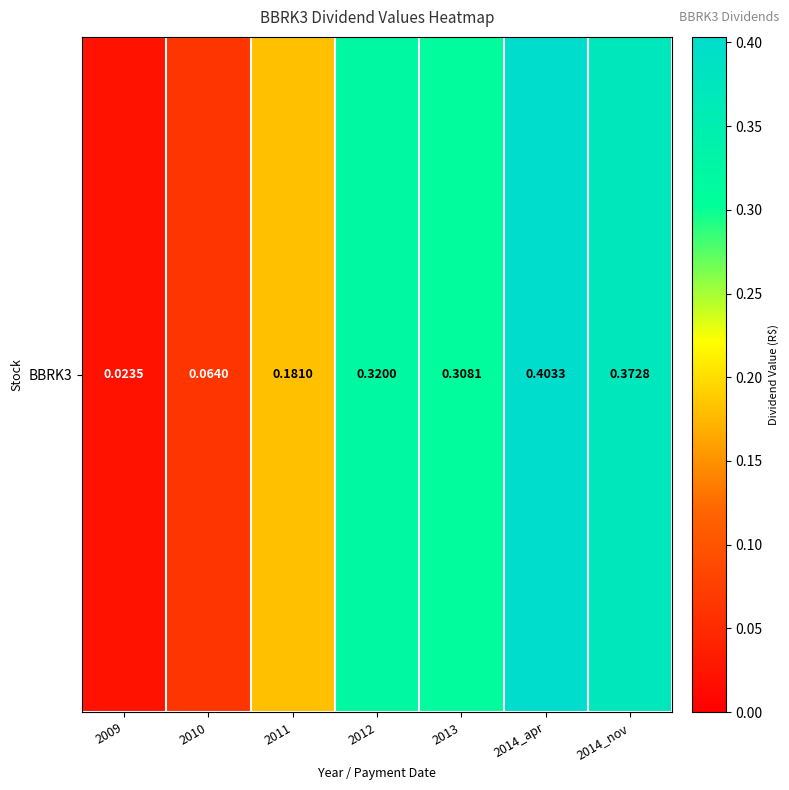

The value at 2014_nov is 0.4. True or false?

True